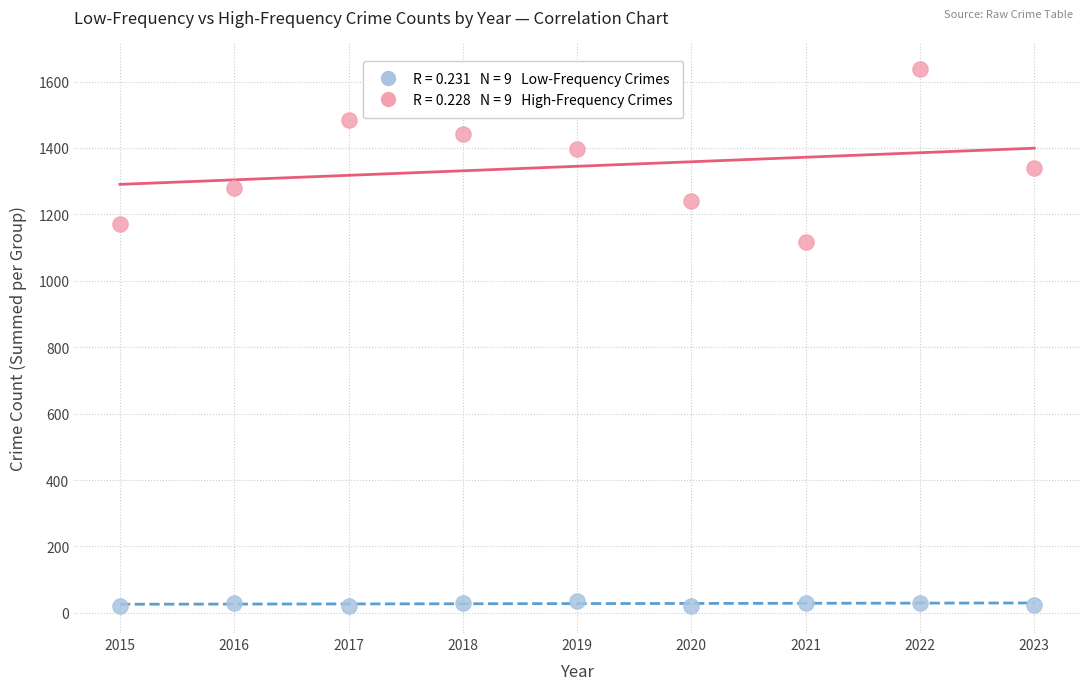

Across all series, what Y value is closest to 828?

1117